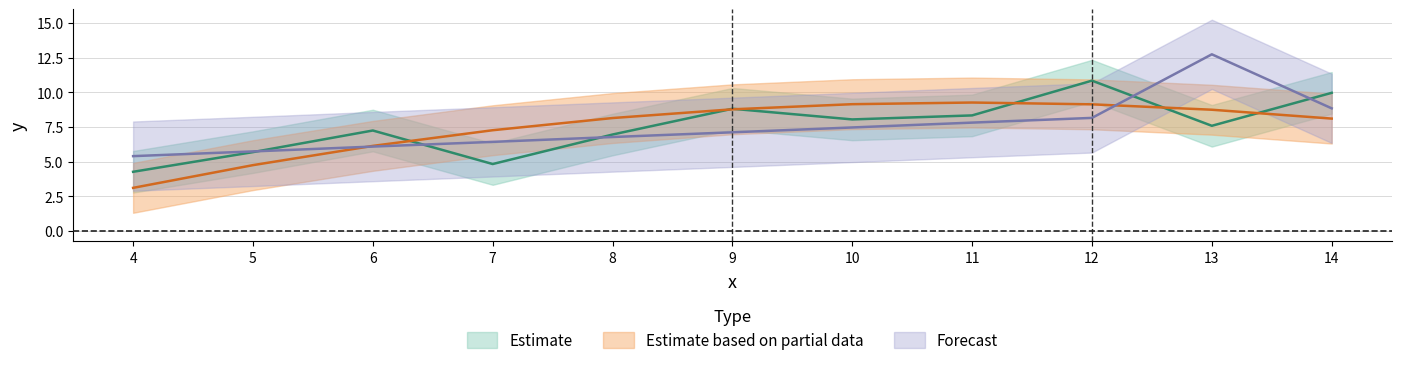

After their last crossing, which series has the higher values: Forecast or Estimate based on partial data?

Forecast